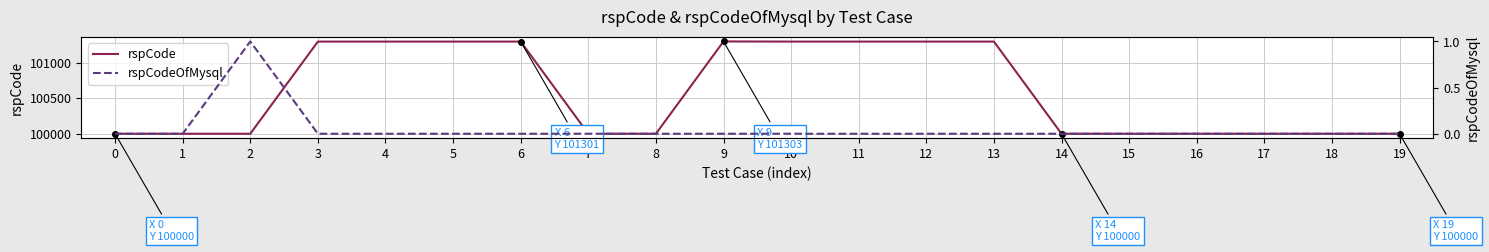

What is the difference between the maximum and minimum values in the rspCodeOfMysql series?

1